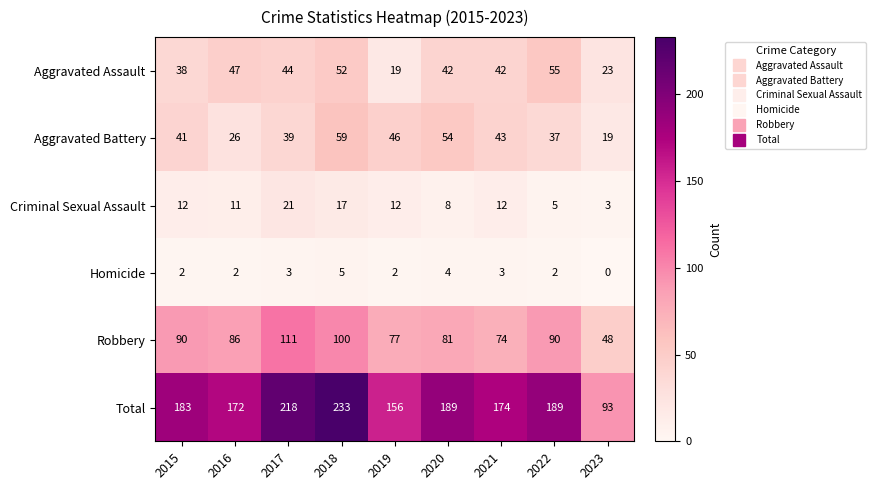

What is the approximate value of Total at 2022, to the nearest 5?

190